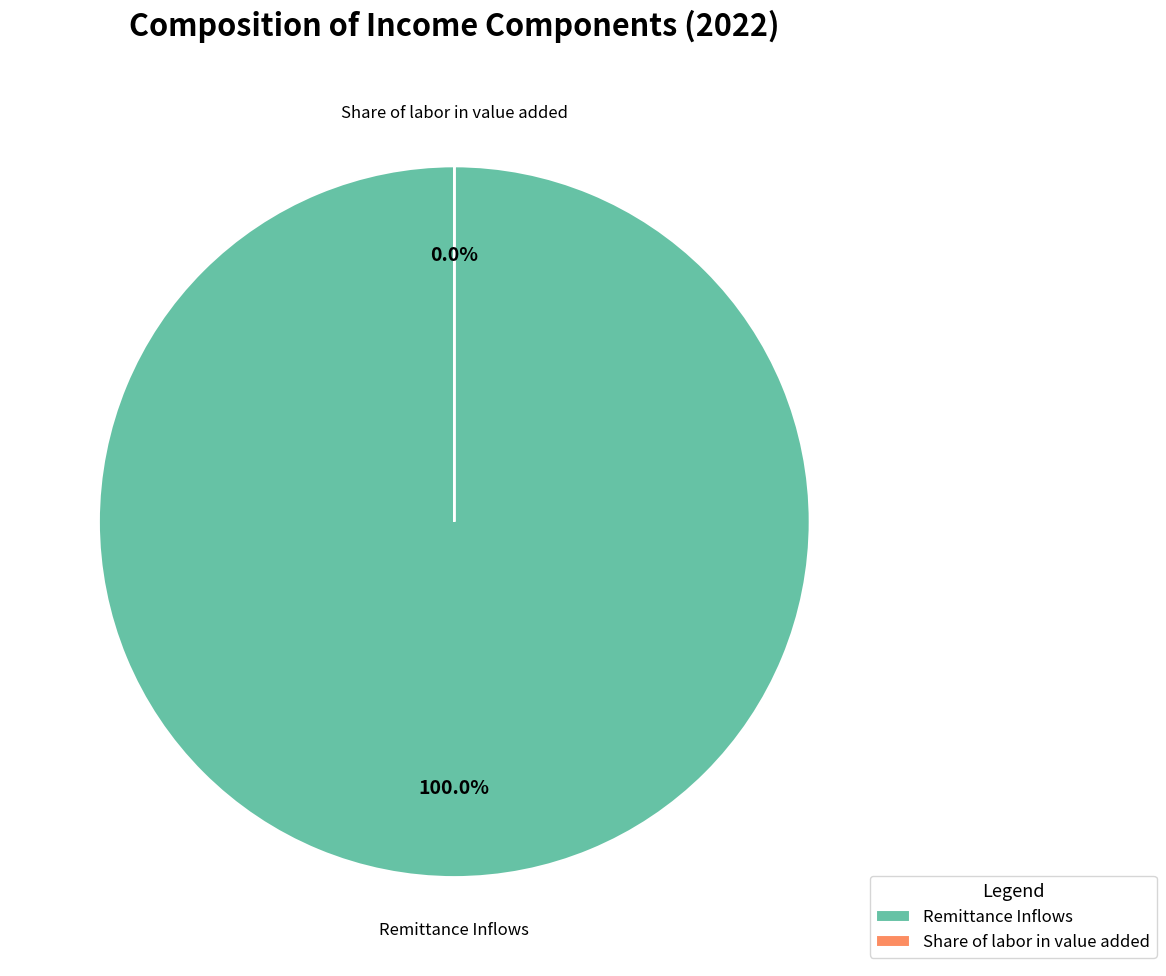

Rank the categories by value from highest to lowest.

Remittance Inflows, Share of labor in value added